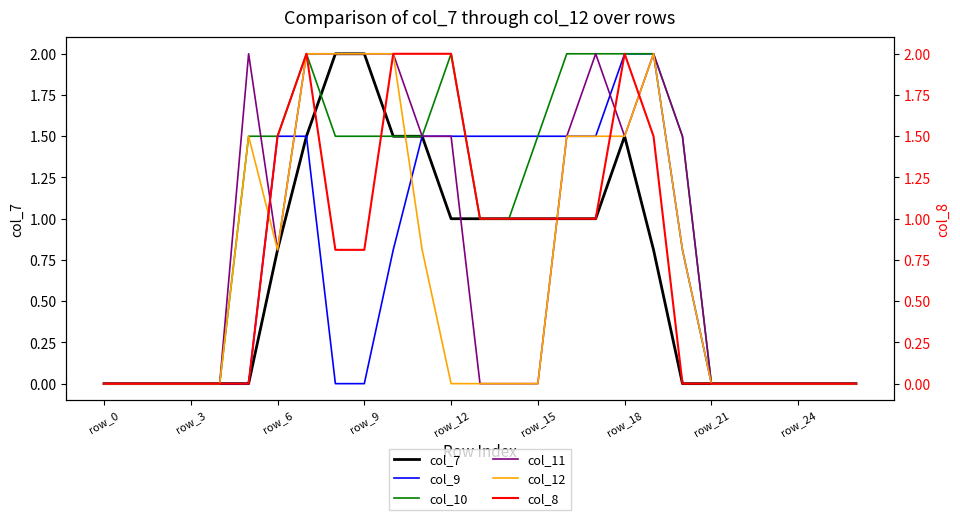

What is the difference between the maximum and minimum values in the col_11 series?

2.0